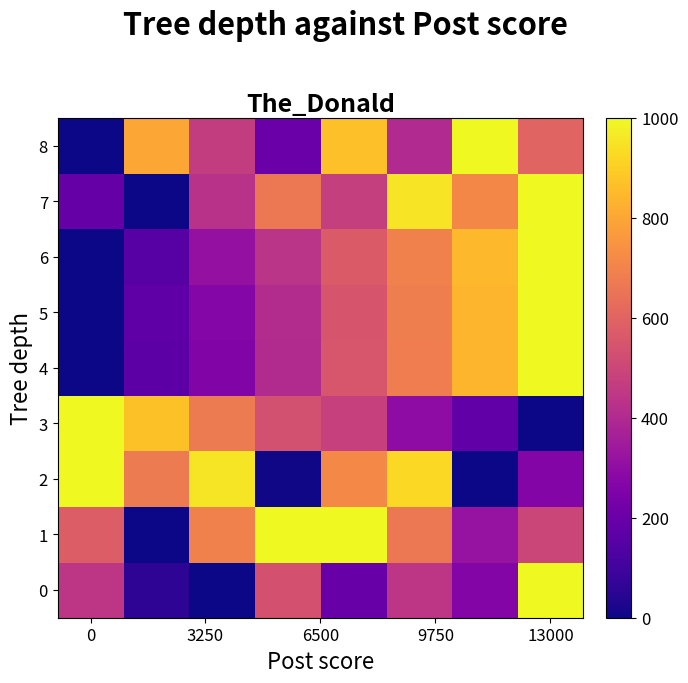

Rank the series by their maximum value, from highest to lowest.

0, 1, 2, 3, 4, 5, 6, 7, 8